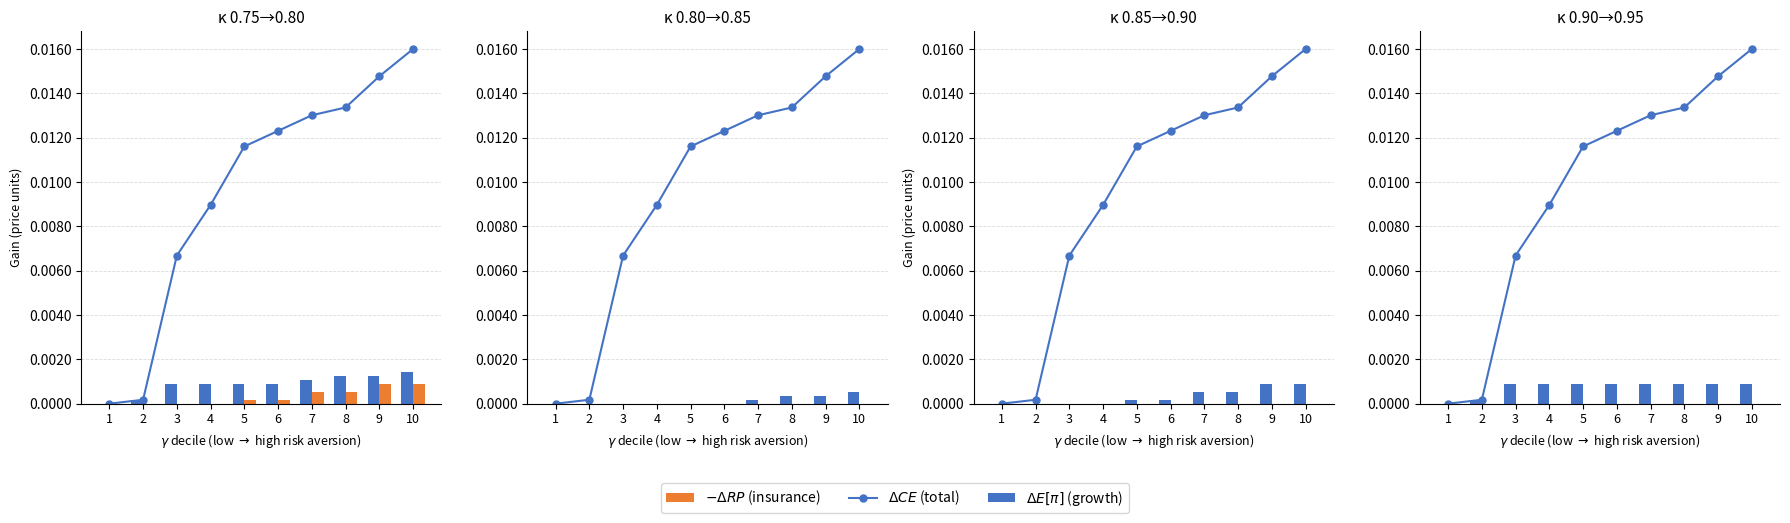

Is the value of $\Delta E[\pi]$ (growth) at 10 greater than the value of $\Delta CE$ (total) at 7?

No